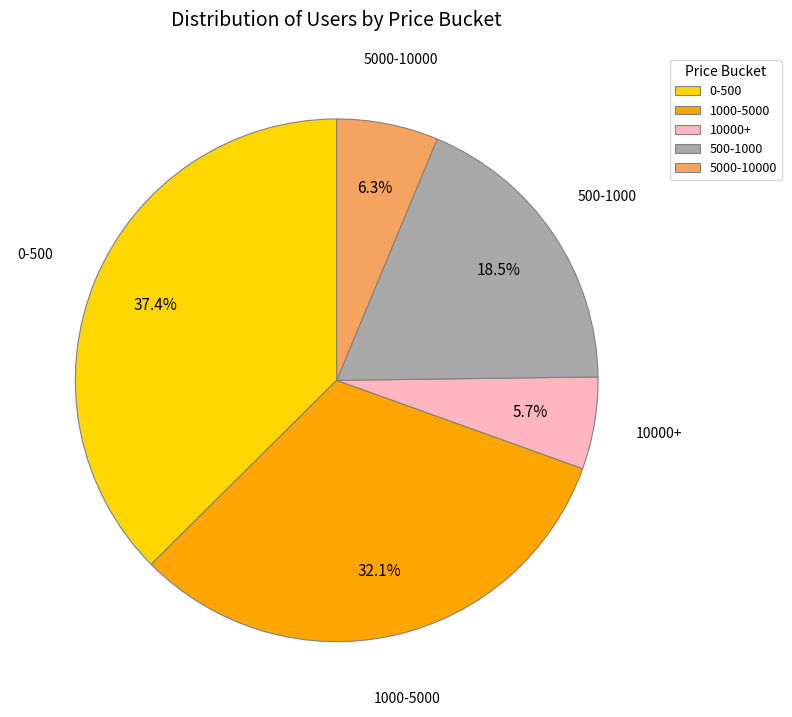

Combined, do 5000-10000 and 0-500 account for over 50%?

No